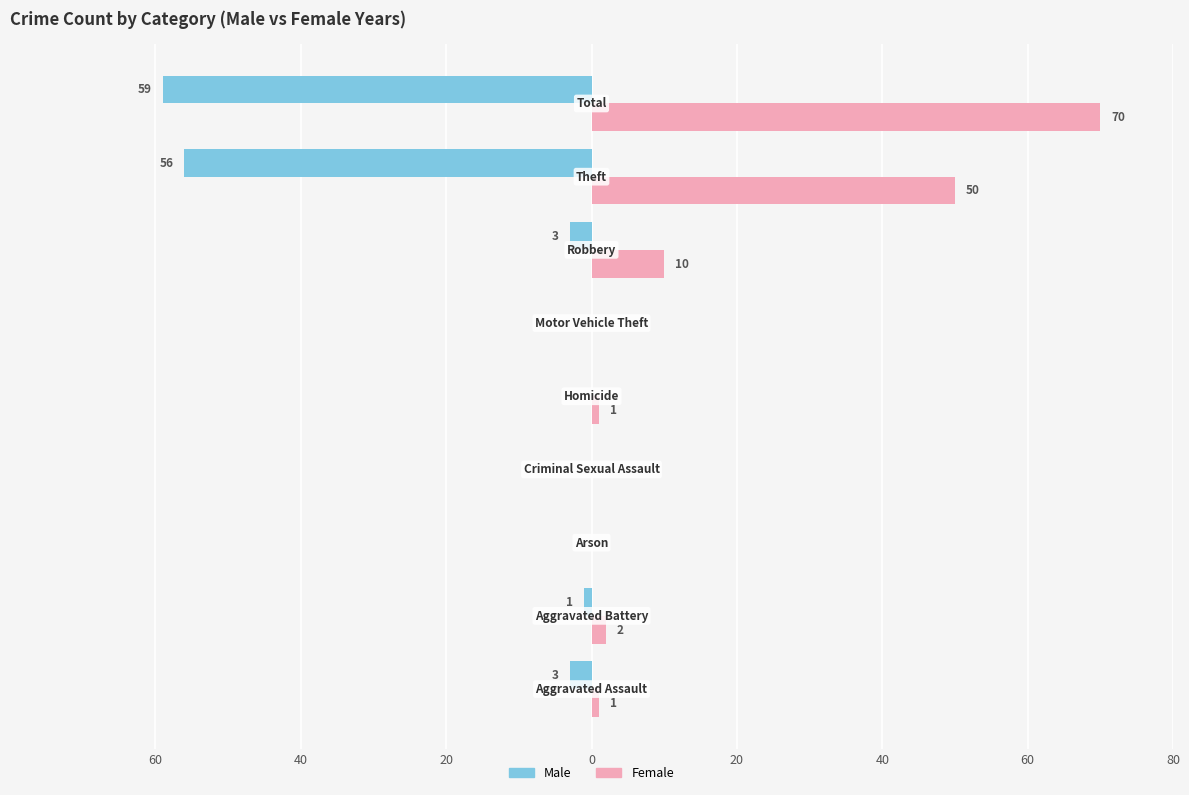

What are all the series names shown in the legend?

Male, Female